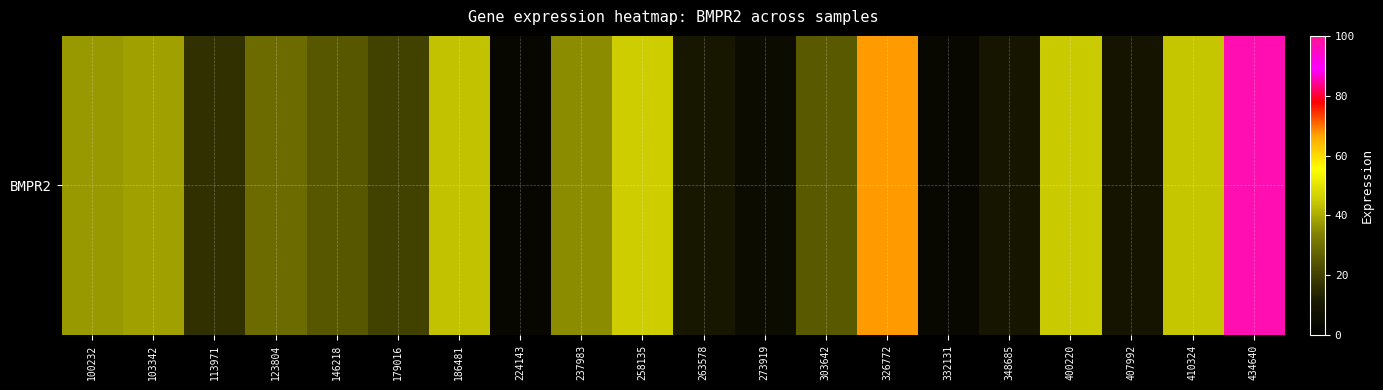

What is the average value?

30.5